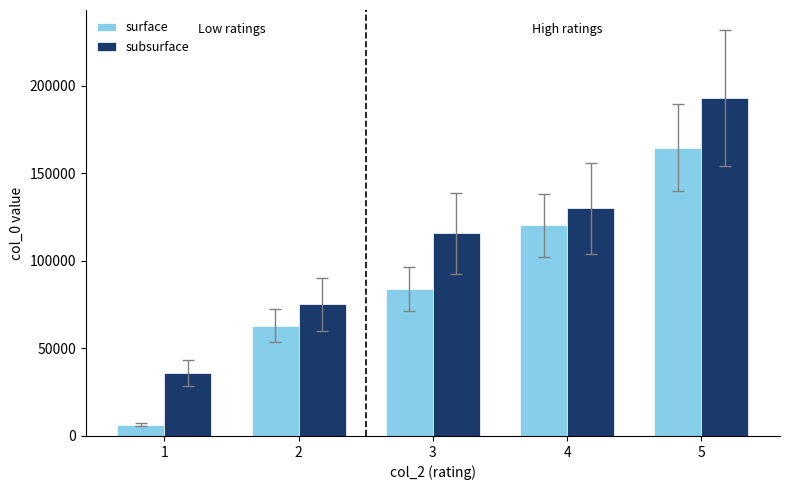

The value of subsurface at 4 is 130126. True or false?

True